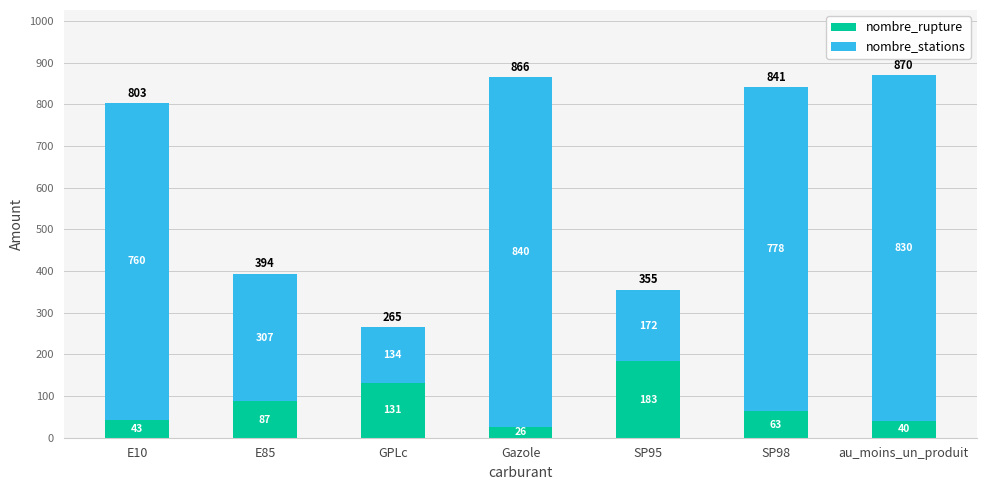

How many bars are there in total?

7